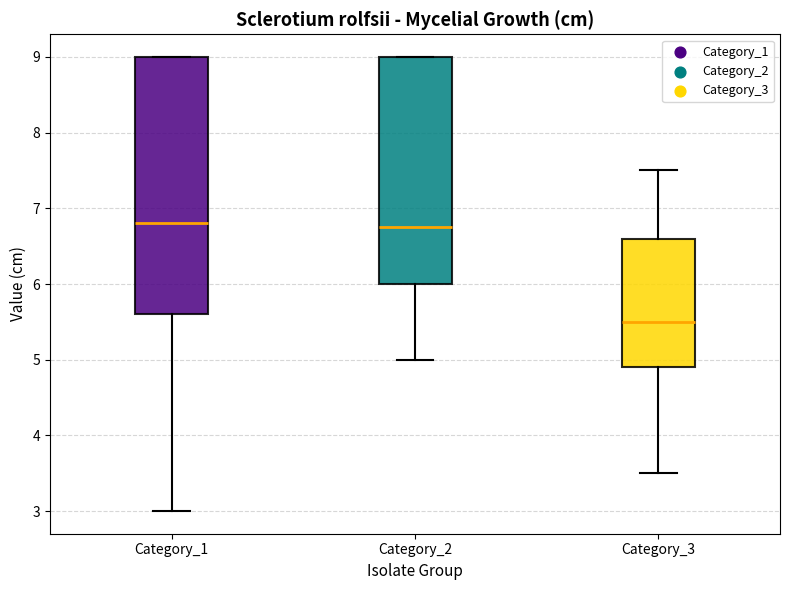

Comparing the boxes themselves (not the whiskers), which one is the tallest?

Category_1